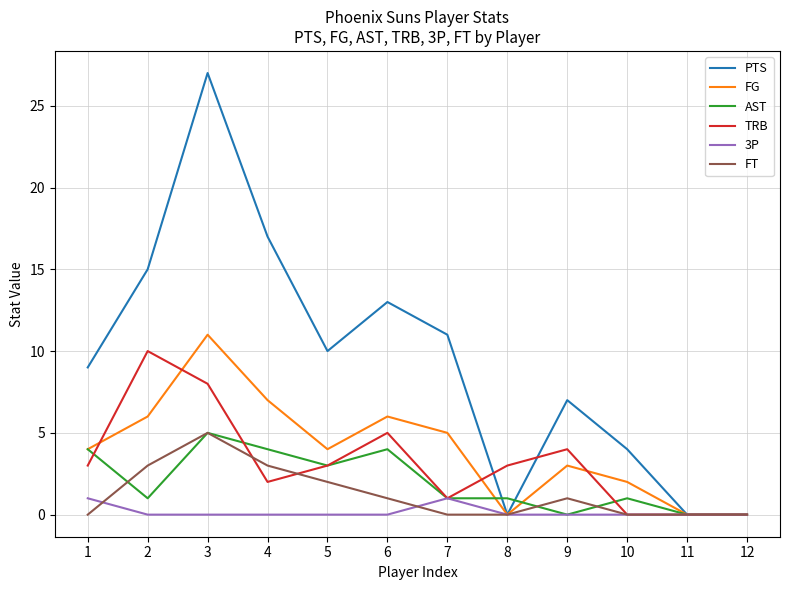

What are all the series names shown in the legend?

PTS, FG, AST, TRB, 3P, FT